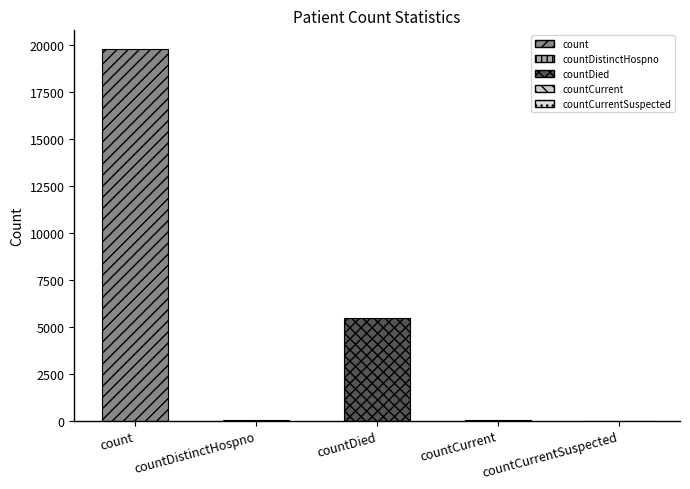

List the labels in order of value, largest first.

count, countDied, countCurrent, countDistinctHospno, countCurrentSuspected